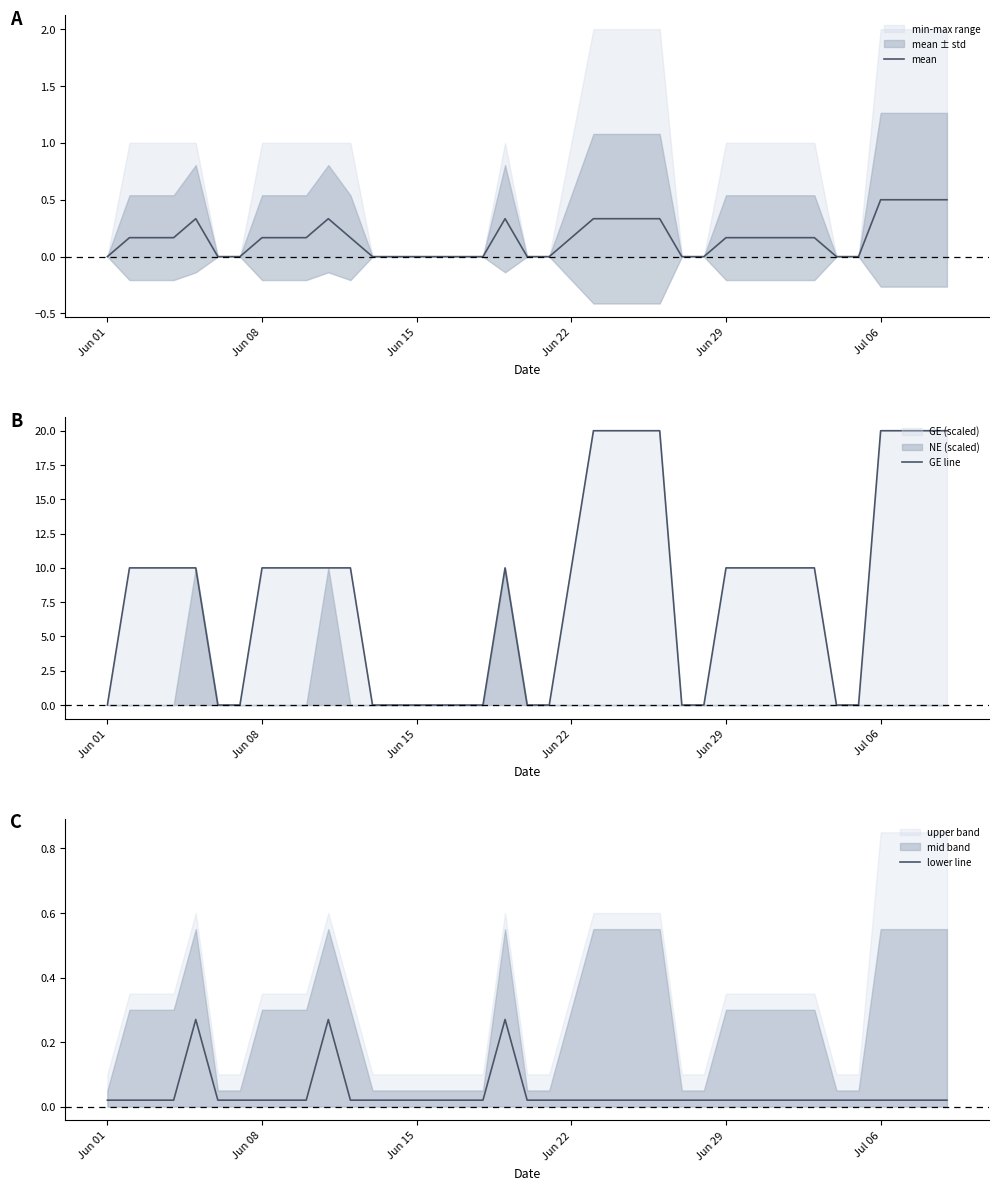

What is the maximum value for mean?

0.5